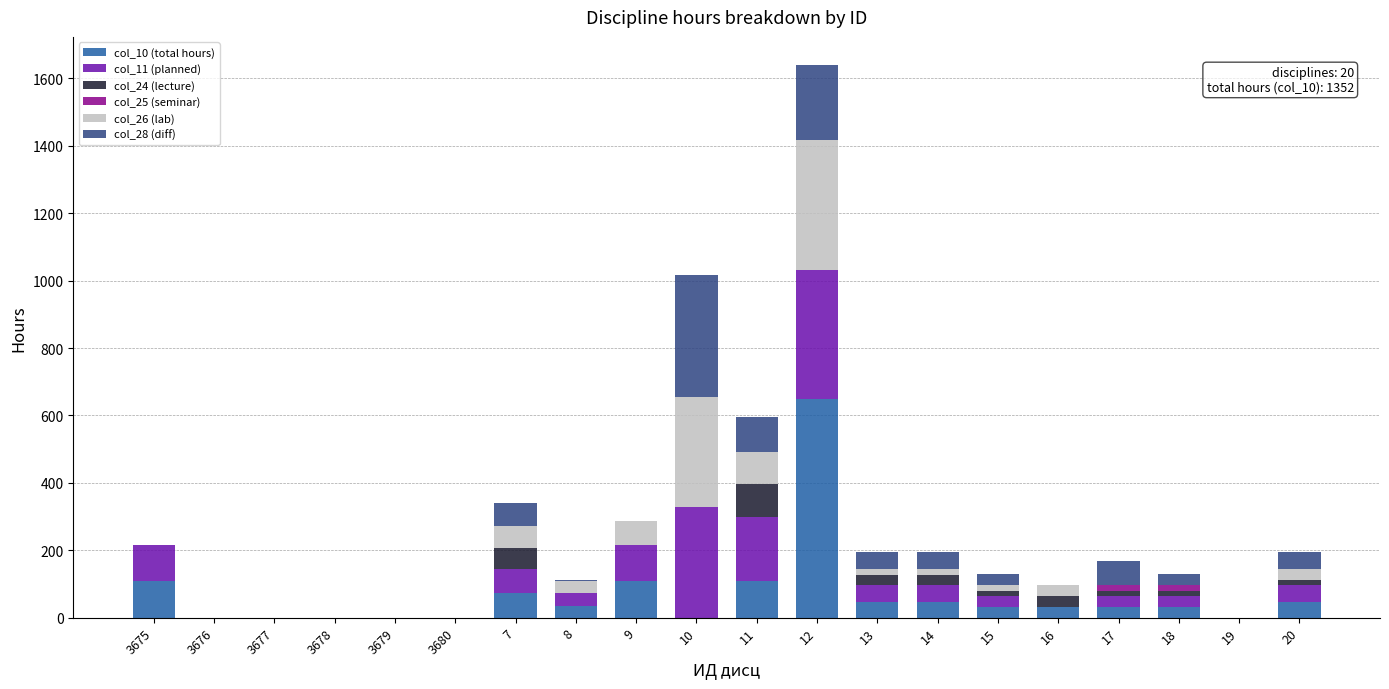

The col_10 (total hours) series shows 0 at 3678. True or false?

True